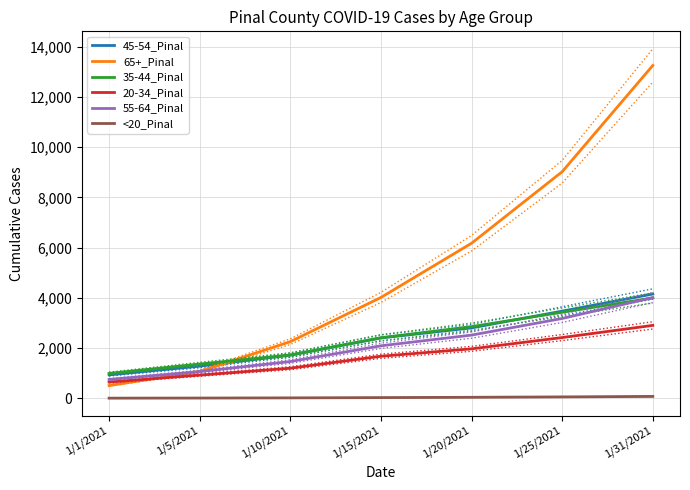

True or false: 35-44_Pinal has more than 1 interior local peaks.

False